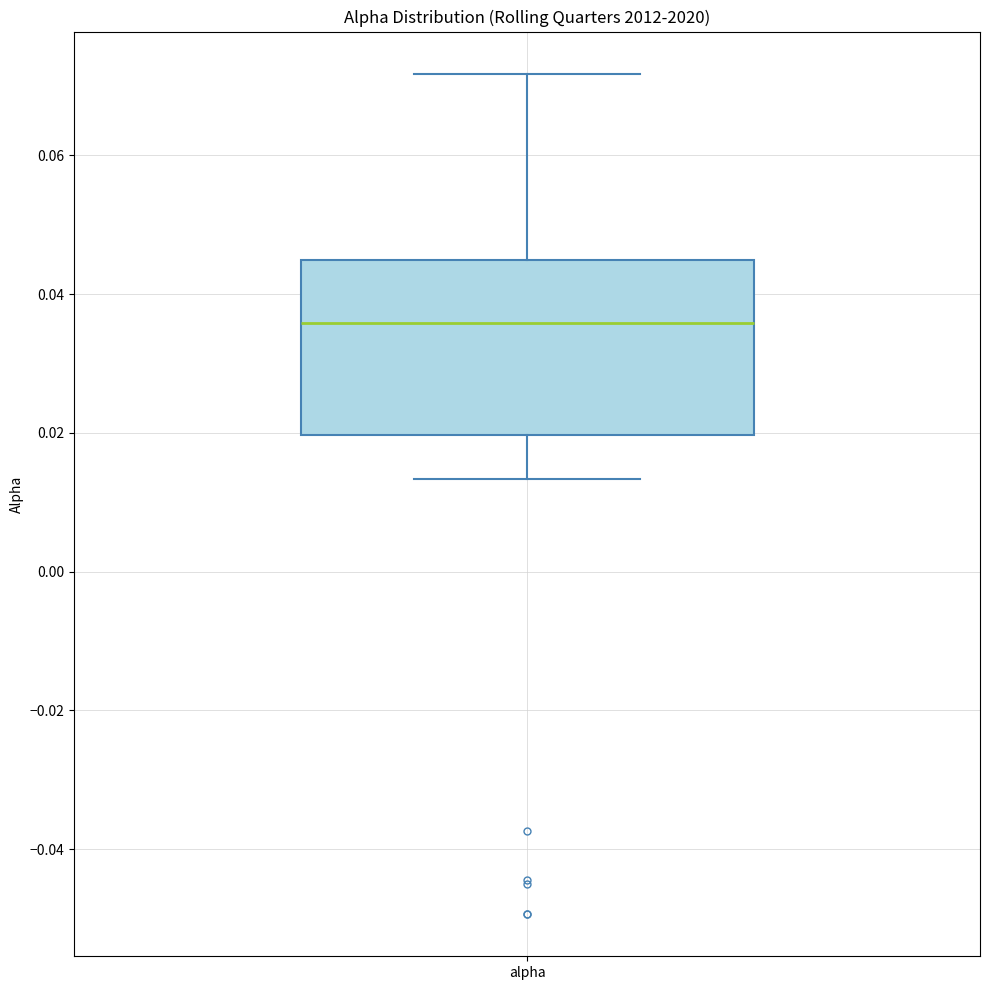

Transcribe this box plot: give where the median line is, the range the box spans, and where the two whiskers end, as read against the y-axis. The values are not printed on the chart, so give them approximately, as read against the axis.

median 0.036, box 0.020 to 0.044, whiskers 0.014 to 0.072